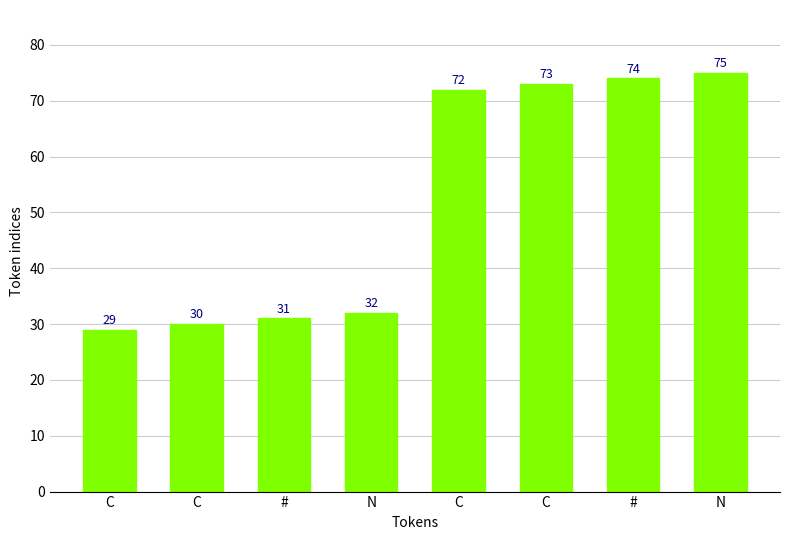

Where is the data nearest to the value 52?

N